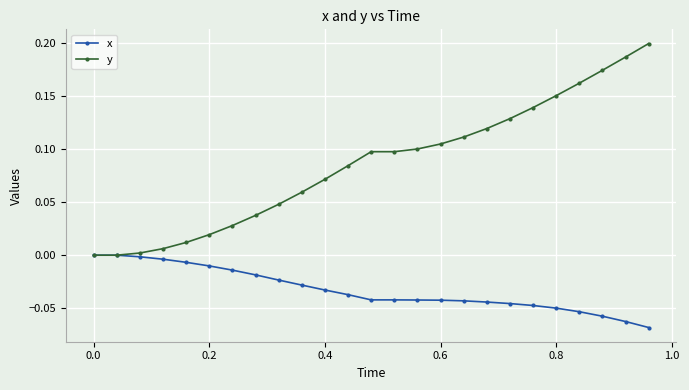

List the series in order of their overall mean, highest first.

y, x